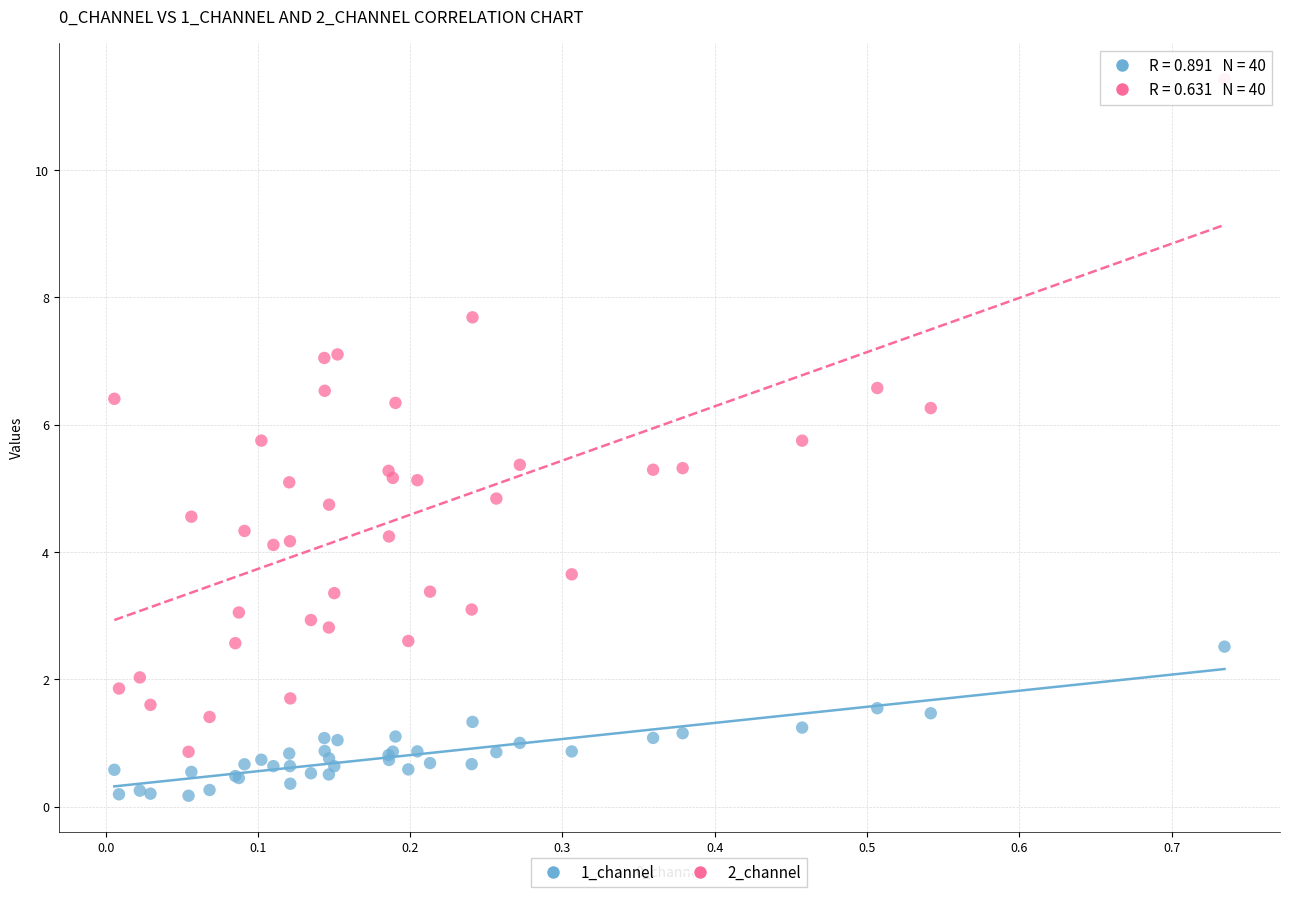

Which series contains the highest Y value?

2_channel